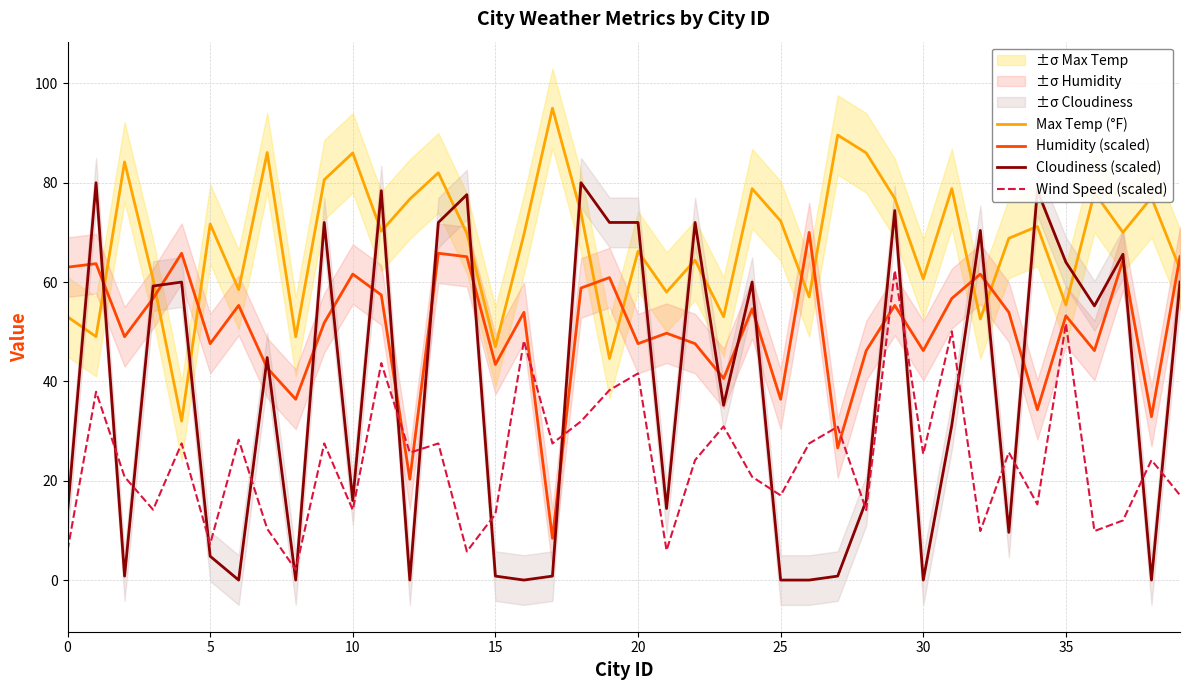

Which series changed the most between 12 and 25?

Humidity (scaled)